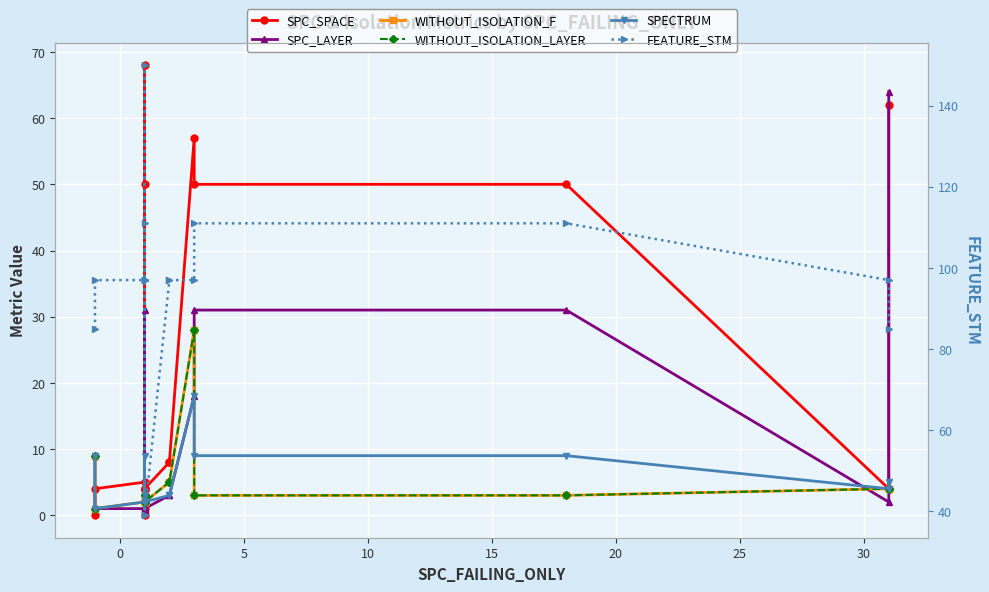

Which series has the largest range (max minus min)?

FEATURE_STM